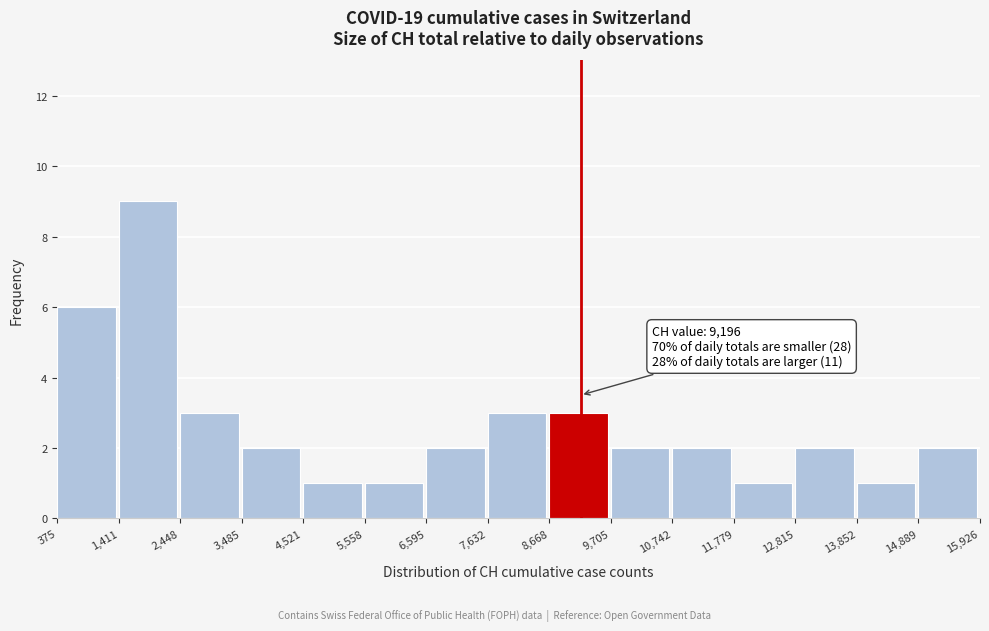

Over which range of the x-axis is the bar tallest?

1,411 to 2,448